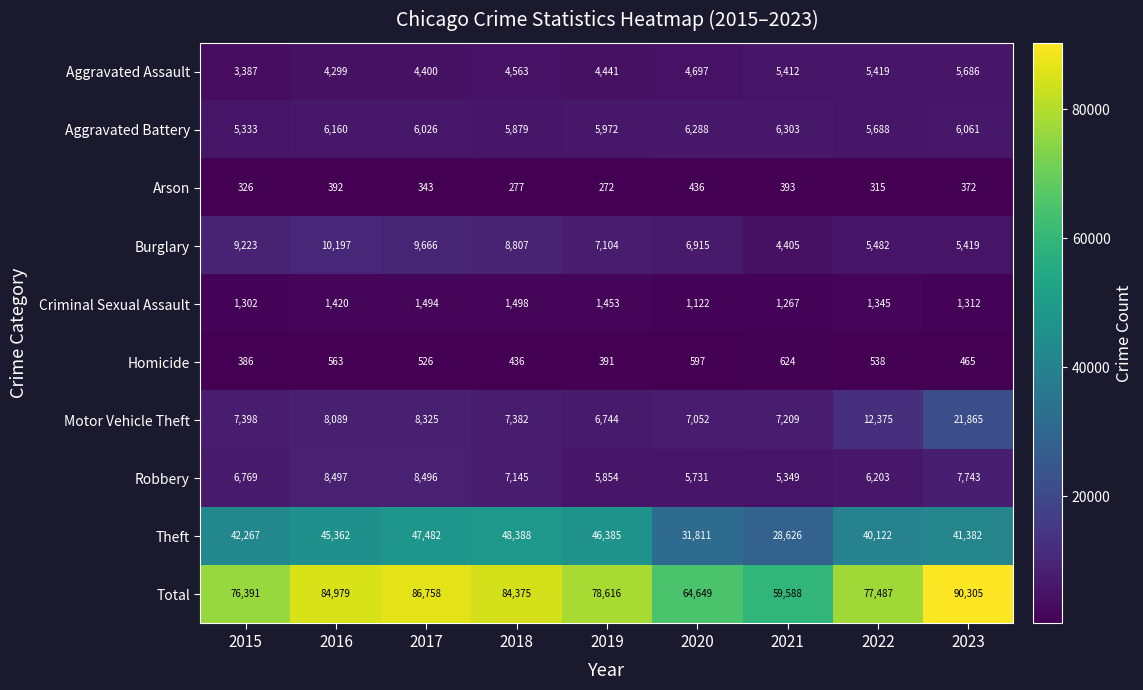

Read the Homicide value at 2018.

436